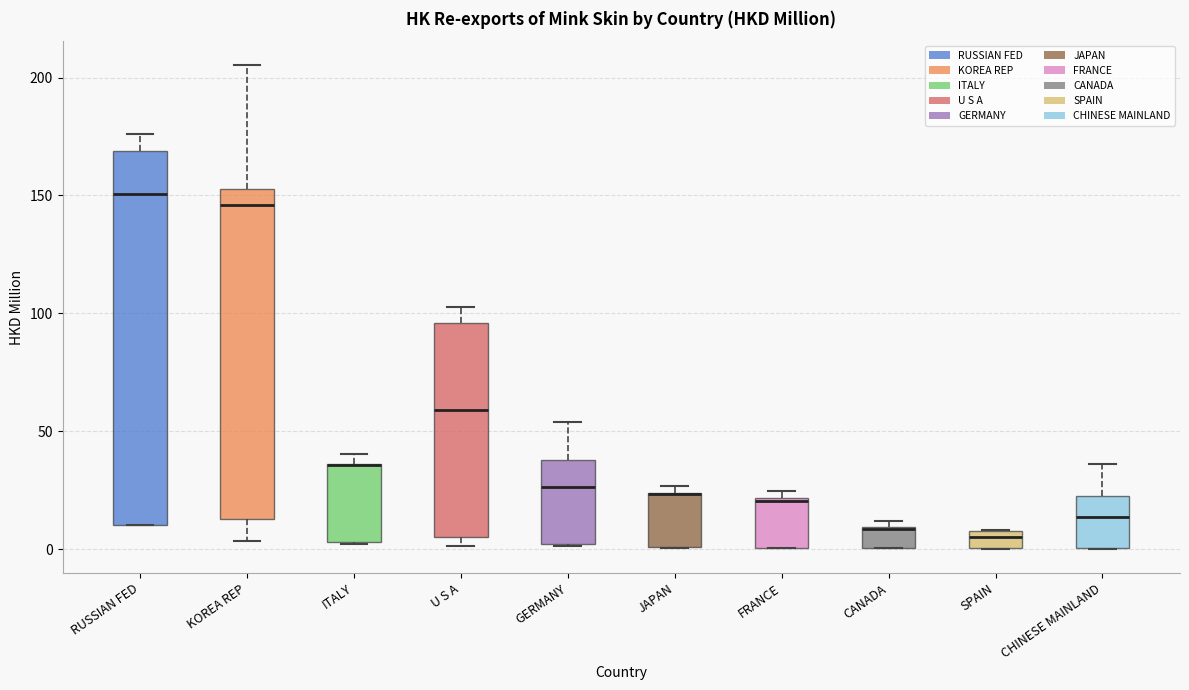

Where is the upper edge of the box for CHINESE MAINLAND on the y-axis? The values are not printed on the chart, so give them approximately, as read against the axis.

20